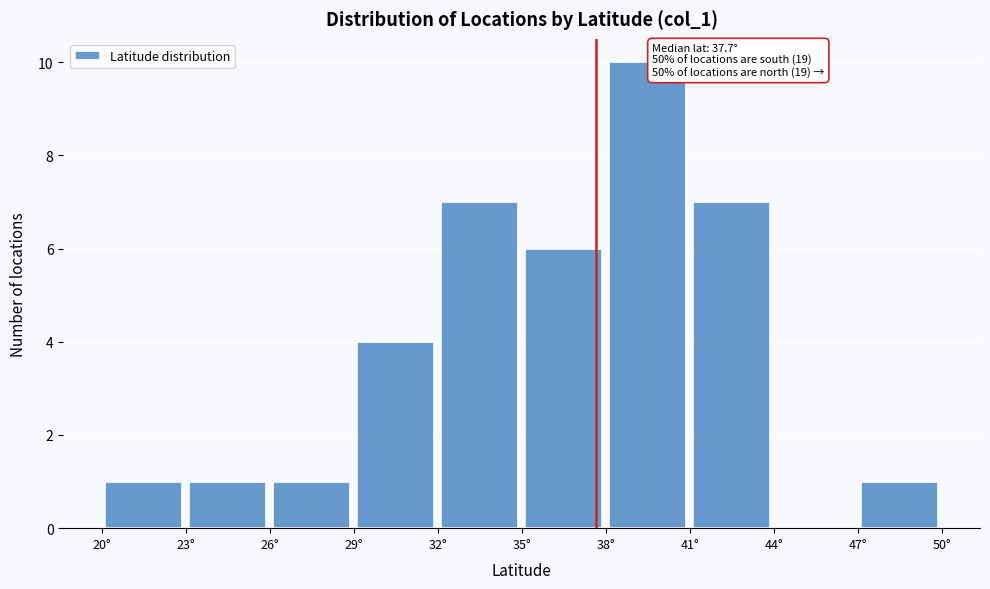

Over which range of the x-axis is the bar tallest?

38 to 41